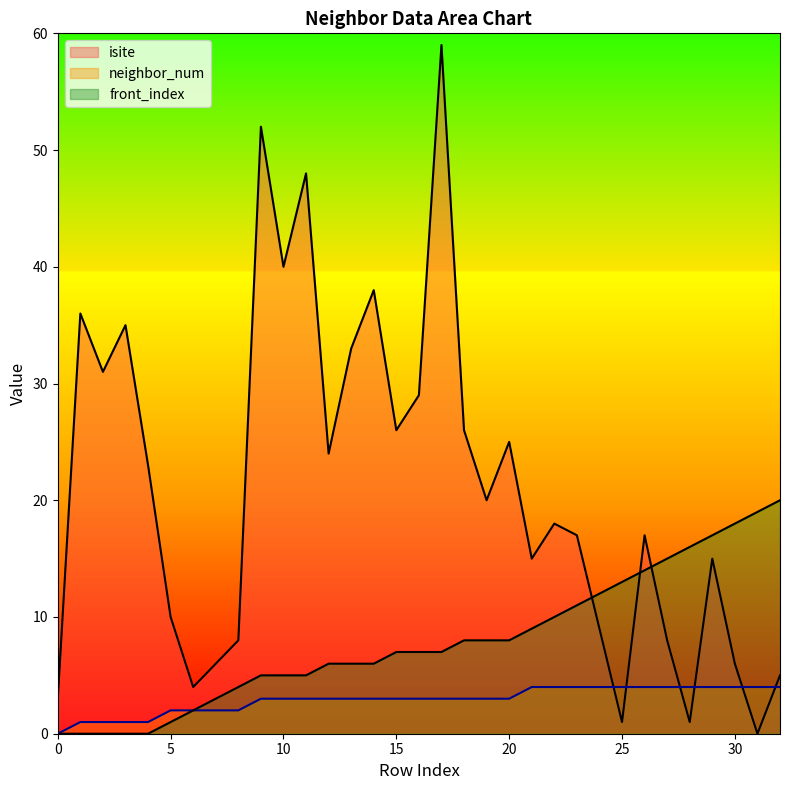

At 23, list the series in order from smallest to largest.

neighbor_num, front_index, isite